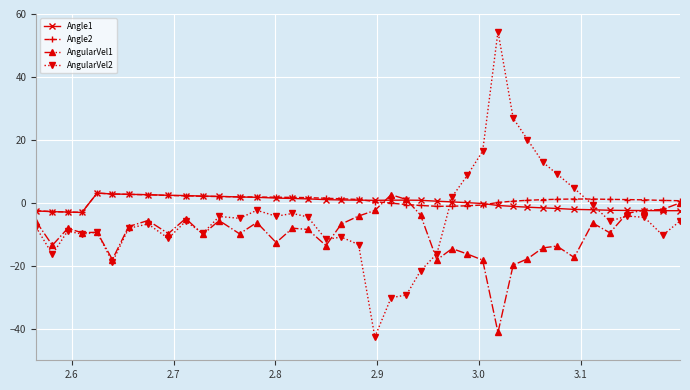

How many categories are shown in the chart?

40